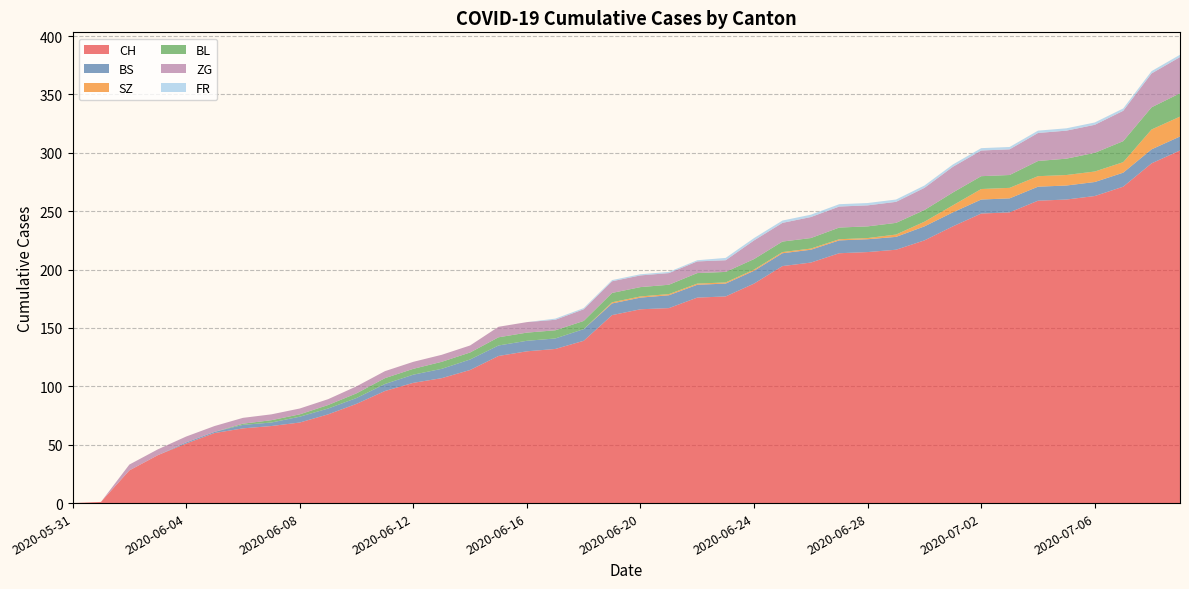

Reading left to right, what are all the values shown in this chart?

CH: 2020-05-31=0	2020-06-01=1	2020-06-02=28	2020-06-03=41	2020-06-04=51	2020-06-05=60	2020-06-06=64	2020-06-07=66	2020-06-08=69	2020-06-09=76	2020-06-10=85	2020-06-11=96	2020-06-12=103	2020-06-13=107	2020-06-14=114	2020-06-15=126	2020-06-16=130	2020-06-17=132	2020-06-18=139	2020-06-19=161	2020-06-20=166	2020-06-21=167	2020-06-22=176	2020-06-23=177	2020-06-24=188	2020-06-25=203	2020-06-26=206	2020-06-27=214	2020-06-28=215	2020-06-29=217	2020-06-30=225	2020-07-01=237	2020-07-02=248	2020-07-03=249	2020-07-04=259	2020-07-05=260	2020-07-06=263	2020-07-07=271	2020-07-08=291	2020-07-09=302
BS: 2020-05-31=0	2020-06-01=0	2020-06-02=0	2020-06-03=0	2020-06-04=1	2020-06-05=1	2020-06-06=3	2020-06-07=3	2020-06-08=5	2020-06-09=5	2020-06-10=5	2020-06-11=6	2020-06-12=7	2020-06-13=8	2020-06-14=9	2020-06-15=9	2020-06-16=9	2020-06-17=9	2020-06-18=10	2020-06-19=10	2020-06-20=10	2020-06-21=11	2020-06-22=11	2020-06-23=11	2020-06-24=11	2020-06-25=11	2020-06-26=11	2020-06-27=11	2020-06-28=11	2020-06-29=11	2020-06-30=12	2020-07-01=12	2020-07-02=12	2020-07-03=12	2020-07-04=12	2020-07-05=12	2020-07-06=12	2020-07-07=12	2020-07-08=12	2020-07-09=12
SZ: 2020-05-31=0	2020-06-01=0	2020-06-02=0	2020-06-03=0	2020-06-04=0	2020-06-05=0	2020-06-06=0	2020-06-07=0	2020-06-08=0	2020-06-09=0	2020-06-10=0	2020-06-11=0	2020-06-12=0	2020-06-13=0	2020-06-14=0	2020-06-15=0	2020-06-16=0	2020-06-17=0	2020-06-18=0	2020-06-19=1	2020-06-20=1	2020-06-21=1	2020-06-22=1	2020-06-23=1	2020-06-24=1	2020-06-25=1	2020-06-26=1	2020-06-27=1	2020-06-28=1	2020-06-29=2	2020-06-30=4	2020-07-01=6	2020-07-02=9	2020-07-03=9	2020-07-04=9	2020-07-05=9	2020-07-06=9	2020-07-07=9	2020-07-08=17	2020-07-09=17
BL: 2020-05-31=0	2020-06-01=0	2020-06-02=0	2020-06-03=0	2020-06-04=0	2020-06-05=0	2020-06-06=1	2020-06-07=2	2020-06-08=2	2020-06-09=3	2020-06-10=4	2020-06-11=5	2020-06-12=5	2020-06-13=6	2020-06-14=6	2020-06-15=7	2020-06-16=7	2020-06-17=7	2020-06-18=7	2020-06-19=8	2020-06-20=8	2020-06-21=8	2020-06-22=9	2020-06-23=9	2020-06-24=9	2020-06-25=9	2020-06-26=9	2020-06-27=10	2020-06-28=10	2020-06-29=10	2020-06-30=10	2020-07-01=11	2020-07-02=11	2020-07-03=11	2020-07-04=13	2020-07-05=14	2020-07-06=16	2020-07-07=18	2020-07-08=19	2020-07-09=20
ZG: 2020-05-31=0	2020-06-01=0	2020-06-02=5	2020-06-03=5	2020-06-04=5	2020-06-05=5	2020-06-06=5	2020-06-07=5	2020-06-08=5	2020-06-09=5	2020-06-10=6	2020-06-11=6	2020-06-12=6	2020-06-13=6	2020-06-14=6	2020-06-15=9	2020-06-16=9	2020-06-17=9	2020-06-18=10	2020-06-19=10	2020-06-20=10	2020-06-21=10	2020-06-22=10	2020-06-23=10	2020-06-24=16	2020-06-25=16	2020-06-26=18	2020-06-27=18	2020-06-28=18	2020-06-29=18	2020-06-30=19	2020-07-01=22	2020-07-02=22	2020-07-03=22	2020-07-04=24	2020-07-05=24	2020-07-06=24	2020-07-07=26	2020-07-08=29	2020-07-09=31
FR: 2020-05-31=0	2020-06-01=0	2020-06-02=0	2020-06-03=0	2020-06-04=0	2020-06-05=0	2020-06-06=0	2020-06-07=0	2020-06-08=0	2020-06-09=0	2020-06-10=0	2020-06-11=0	2020-06-12=0	2020-06-13=0	2020-06-14=0	2020-06-15=0	2020-06-16=0	2020-06-17=1	2020-06-18=1	2020-06-19=1	2020-06-20=1	2020-06-21=1	2020-06-22=1	2020-06-23=2	2020-06-24=2	2020-06-25=2	2020-06-26=2	2020-06-27=2	2020-06-28=2	2020-06-29=2	2020-06-30=2	2020-07-01=2	2020-07-02=2	2020-07-03=2	2020-07-04=2	2020-07-05=2	2020-07-06=2	2020-07-07=2	2020-07-08=2	2020-07-09=2